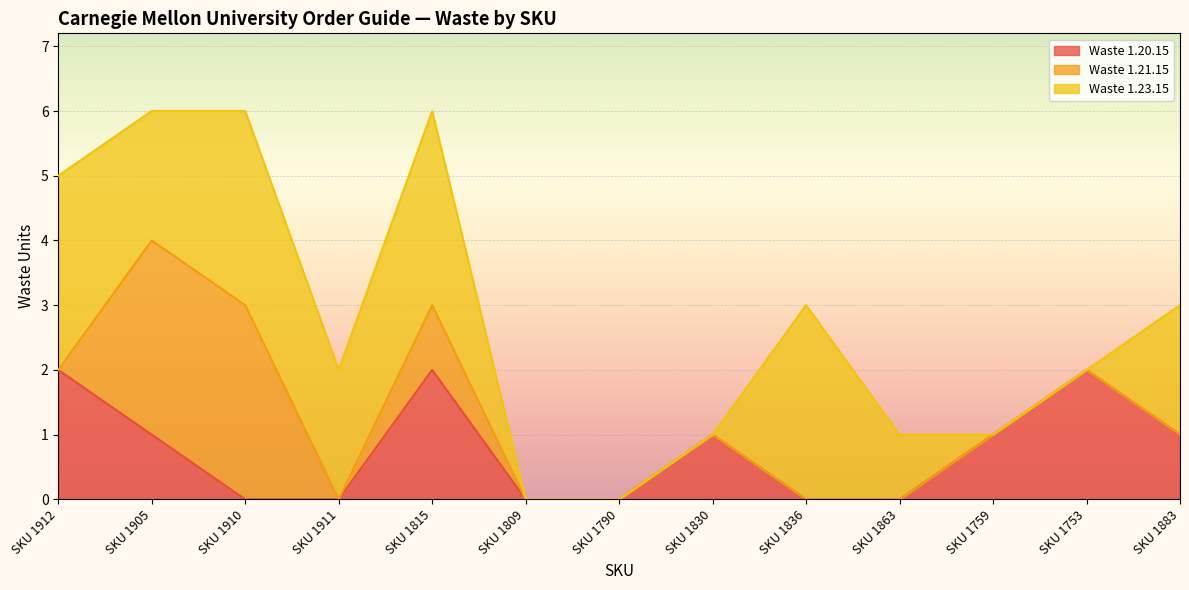

What position from the right is SKU 1911?

10